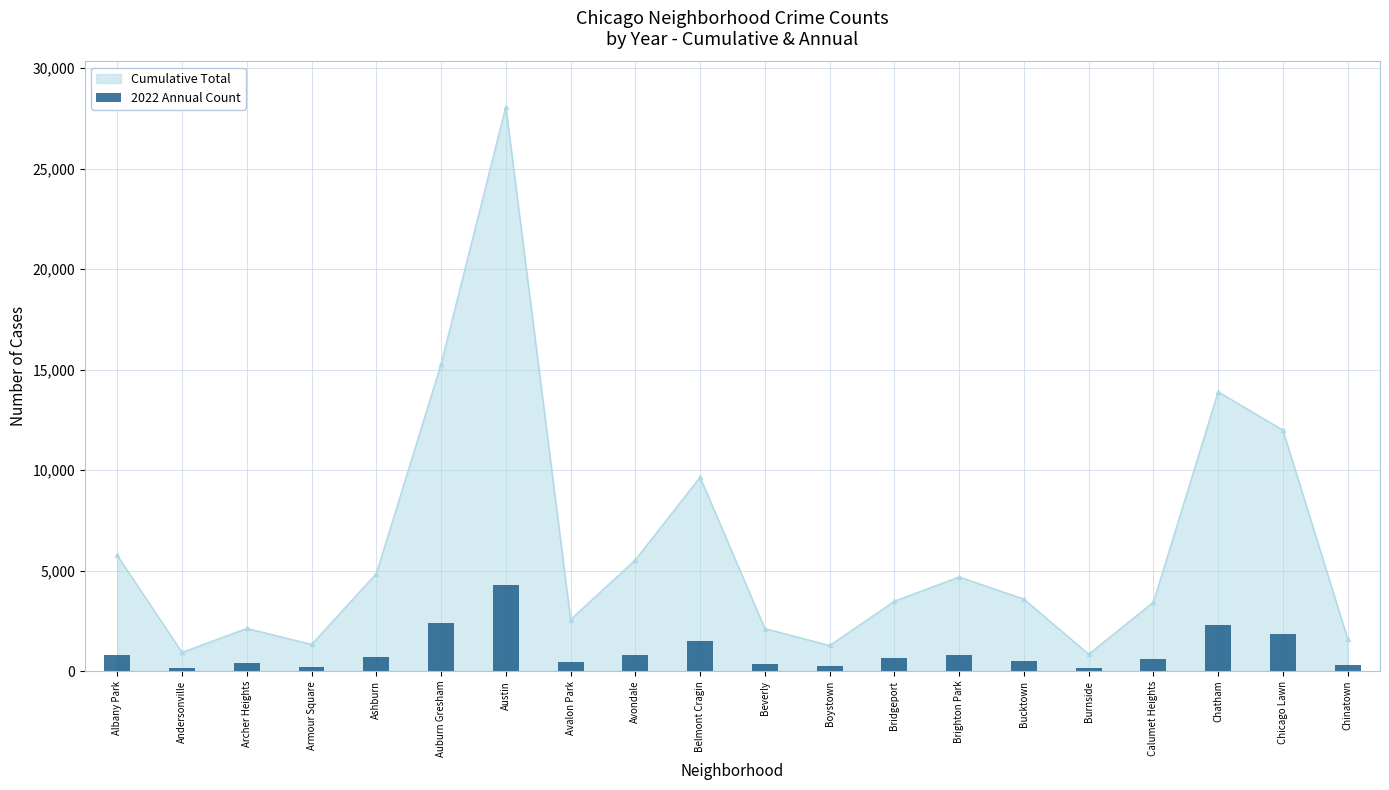

The chart shows a value of 1376 at Albany Park. True or false?

False